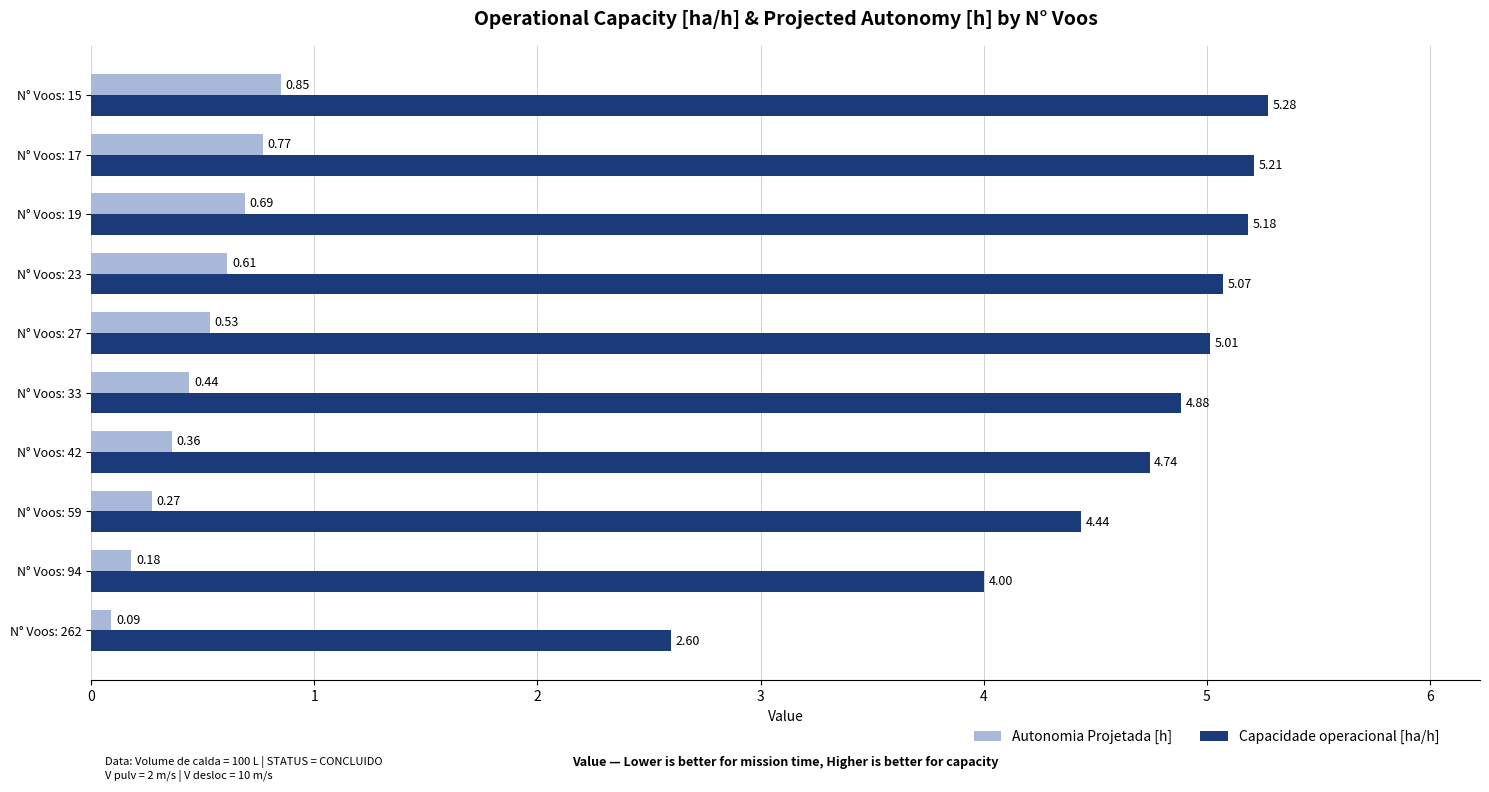

At N° Voos: 262, list the series in order from smallest to largest.

Autonomia Projetada [h], Capacidade operacional [ha/h]